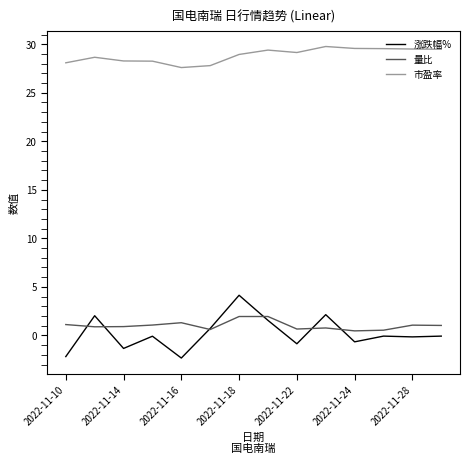

What is the highest value of the 涨跌幅% series?

4.1